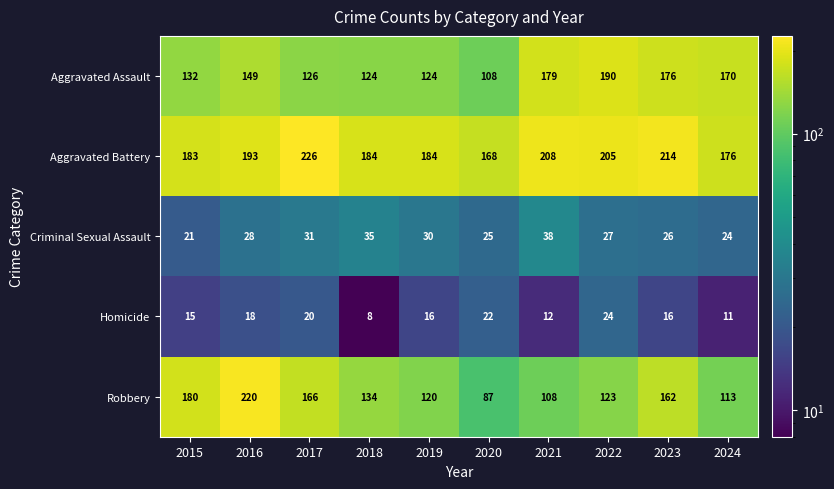

Is the value of Homicide at 2021 greater than the value of Aggravated Assault at 2017?

No